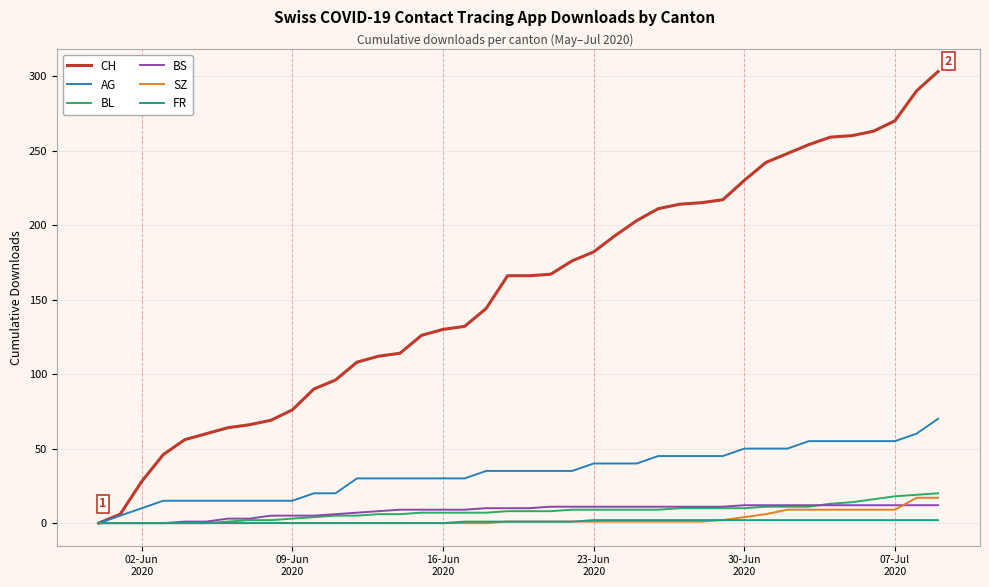

At how many categories does at least one series exceed 239?

9